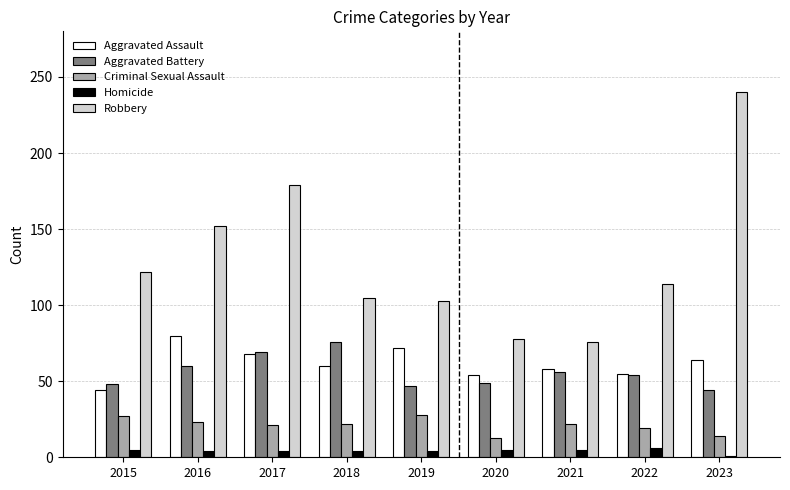

What is the difference between the maximum and minimum values in the Robbery series?

164